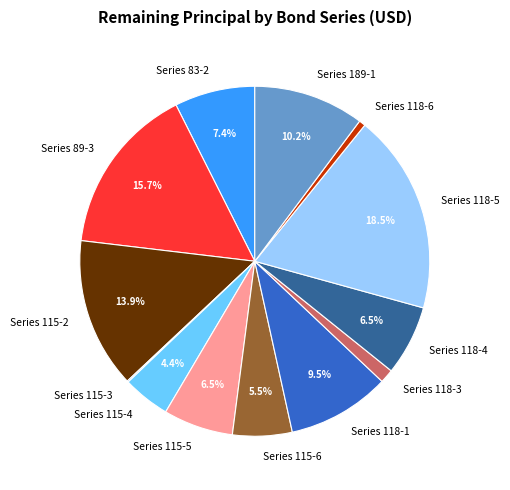

What percentage is NOT represented by Series 83-2?

92.6%